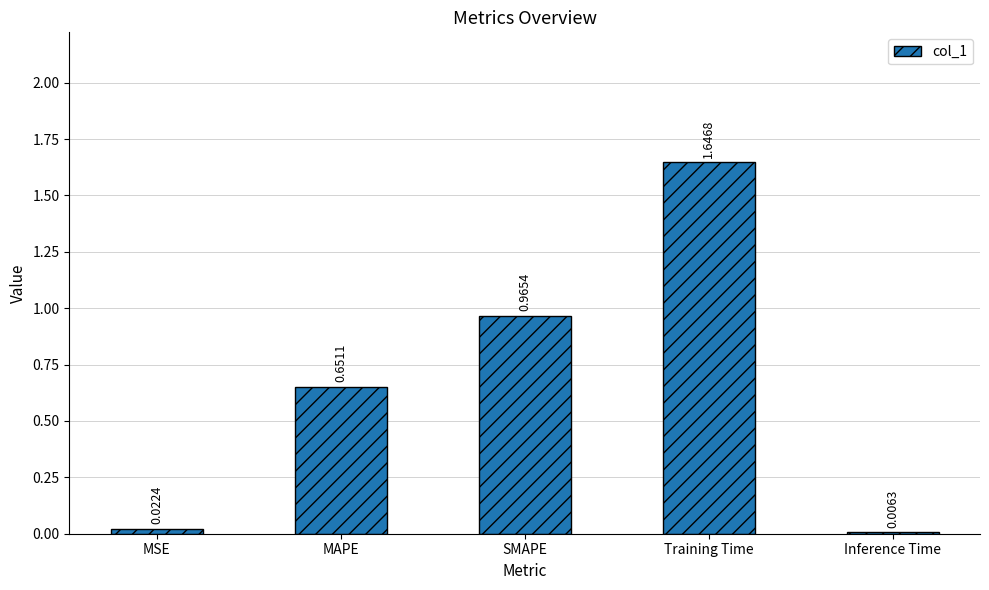

At which category does the chart reach its peak across all series?

Training Time